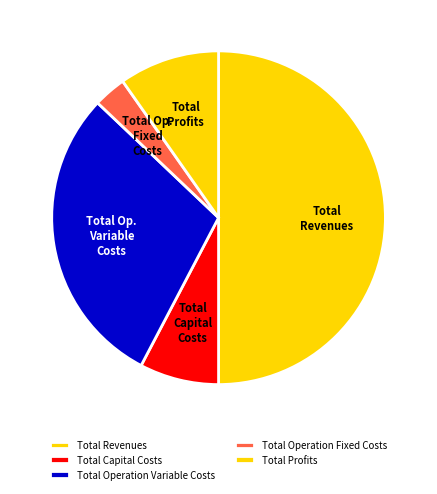

Rank the categories by value from lowest to highest.

Total Operation Fixed Costs, Total Capital Costs, Total Profits, Total Operation Variable Costs, Total Revenues